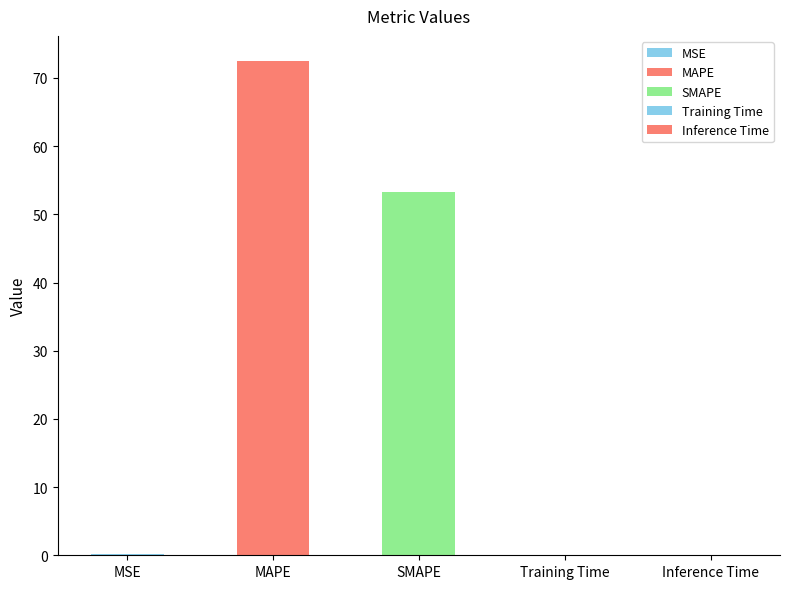

Are the bars horizontal?

No